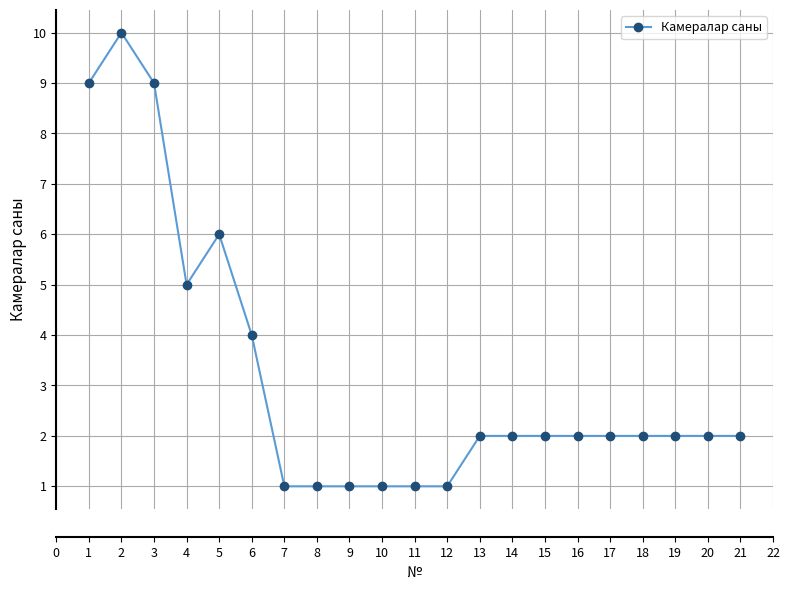

What is the ratio of the value at 15 to the value at 9?

2.0